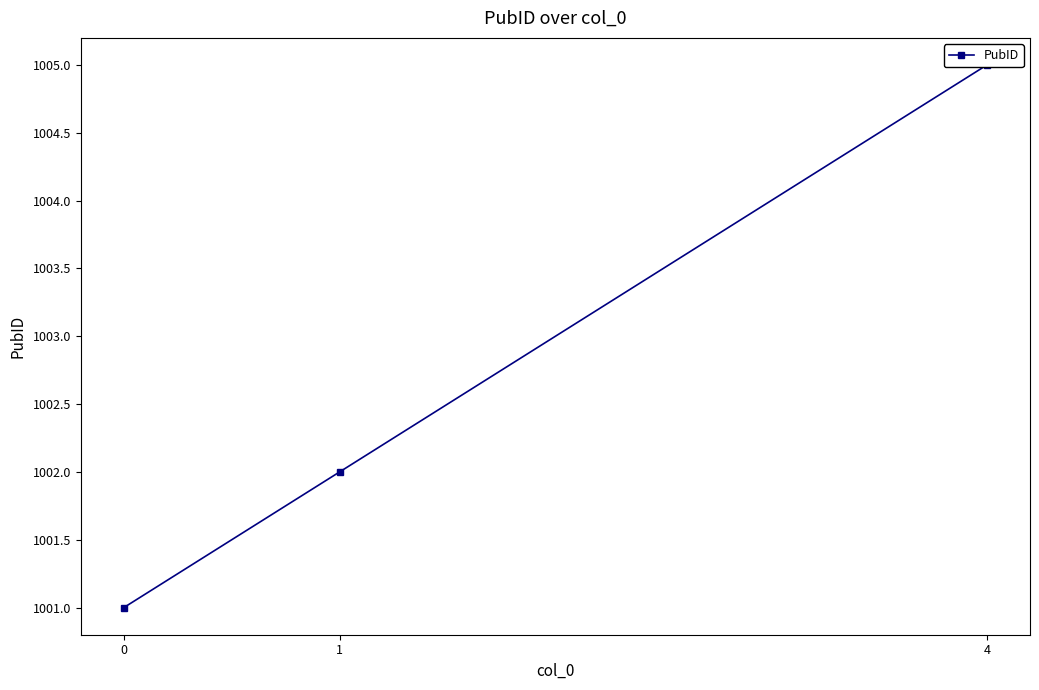

What is the average value?

1003